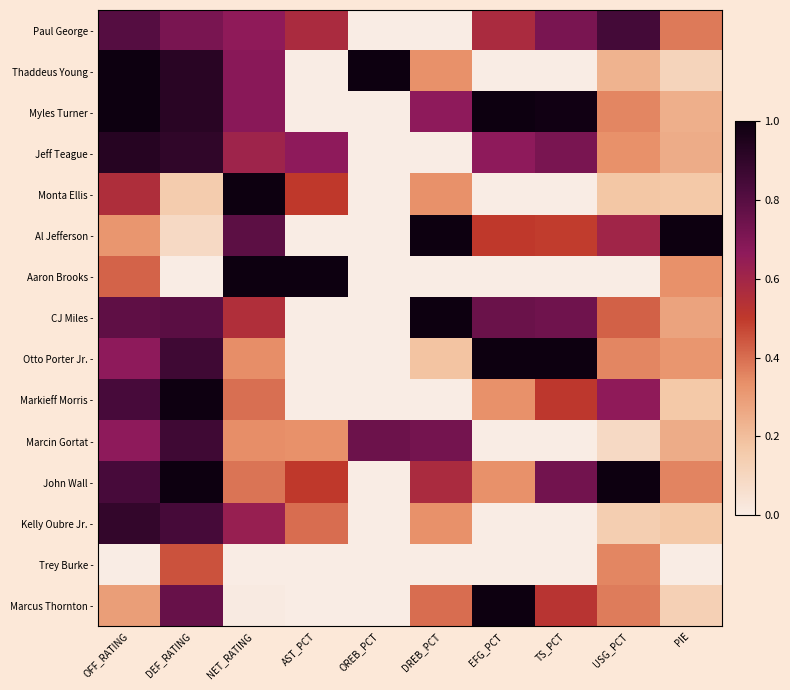

Reading left to right, transcribe all the data shown in this chart.

Paul George -: OFF_RATING=0.8	DEF_RATING=0.7	NET_RATING=0.7	AST_PCT=0.6	OREB_PCT=0.0	DREB_PCT=0.0	EFG_PCT=0.6	TS_PCT=0.7	USG_PCT=0.8	PIE=0.4
Thaddeus Young -: OFF_RATING=1.0	DEF_RATING=0.9	NET_RATING=0.7	AST_PCT=0.0	OREB_PCT=1.0	DREB_PCT=0.3	EFG_PCT=0.0	TS_PCT=0.0	USG_PCT=0.2	PIE=0.1
Myles Turner -: OFF_RATING=1.0	DEF_RATING=0.9	NET_RATING=0.7	AST_PCT=0.0	OREB_PCT=0.0	DREB_PCT=0.7	EFG_PCT=1.0	TS_PCT=1.0	USG_PCT=0.4	PIE=0.2
Jeff Teague -: OFF_RATING=0.9	DEF_RATING=0.9	NET_RATING=0.6	AST_PCT=0.7	OREB_PCT=0.0	DREB_PCT=0.0	EFG_PCT=0.7	TS_PCT=0.7	USG_PCT=0.3	PIE=0.3
Monta Ellis -: OFF_RATING=0.6	DEF_RATING=0.2	NET_RATING=1.0	AST_PCT=0.5	OREB_PCT=0.0	DREB_PCT=0.3	EFG_PCT=0.0	TS_PCT=0.0	USG_PCT=0.2	PIE=0.2
Al Jefferson -: OFF_RATING=0.3	DEF_RATING=0.1	NET_RATING=0.8	AST_PCT=0.0	OREB_PCT=0.0	DREB_PCT=1.0	EFG_PCT=0.5	TS_PCT=0.5	USG_PCT=0.6	PIE=1.0
Aaron Brooks -: OFF_RATING=0.4	DEF_RATING=0.0	NET_RATING=1.0	AST_PCT=1.0	OREB_PCT=0.0	DREB_PCT=0.0	EFG_PCT=0.0	TS_PCT=0.0	USG_PCT=0.0	PIE=0.3
CJ Miles -: OFF_RATING=0.8	DEF_RATING=0.8	NET_RATING=0.6	AST_PCT=0.0	OREB_PCT=0.0	DREB_PCT=1.0	EFG_PCT=0.8	TS_PCT=0.7	USG_PCT=0.4	PIE=0.3
Otto Porter Jr. -: OFF_RATING=0.7	DEF_RATING=0.9	NET_RATING=0.3	AST_PCT=0.0	OREB_PCT=0.0	DREB_PCT=0.2	EFG_PCT=1.0	TS_PCT=1.0	USG_PCT=0.4	PIE=0.3
Markieff Morris -: OFF_RATING=0.8	DEF_RATING=1.0	NET_RATING=0.4	AST_PCT=0.0	OREB_PCT=0.0	DREB_PCT=0.0	EFG_PCT=0.3	TS_PCT=0.5	USG_PCT=0.7	PIE=0.2
Marcin Gortat -: OFF_RATING=0.7	DEF_RATING=0.9	NET_RATING=0.3	AST_PCT=0.3	OREB_PCT=0.7	DREB_PCT=0.7	EFG_PCT=0.0	TS_PCT=0.0	USG_PCT=0.1	PIE=0.3
John Wall -: OFF_RATING=0.8	DEF_RATING=1.0	NET_RATING=0.4	AST_PCT=0.5	OREB_PCT=0.0	DREB_PCT=0.6	EFG_PCT=0.3	TS_PCT=0.7	USG_PCT=1.0	PIE=0.4
Kelly Oubre Jr. -: OFF_RATING=0.9	DEF_RATING=0.8	NET_RATING=0.6	AST_PCT=0.4	OREB_PCT=0.0	DREB_PCT=0.3	EFG_PCT=0.0	TS_PCT=0.0	USG_PCT=0.1	PIE=0.2
Trey Burke -: OFF_RATING=0.0	DEF_RATING=0.5	NET_RATING=0.0	AST_PCT=0.0	OREB_PCT=0.0	DREB_PCT=0.0	EFG_PCT=0.0	TS_PCT=0.0	USG_PCT=0.4	PIE=0.0
Marcus Thornton -: OFF_RATING=0.3	DEF_RATING=0.8	NET_RATING=0.0	AST_PCT=0.0	OREB_PCT=0.0	DREB_PCT=0.4	EFG_PCT=1.0	TS_PCT=0.5	USG_PCT=0.4	PIE=0.1